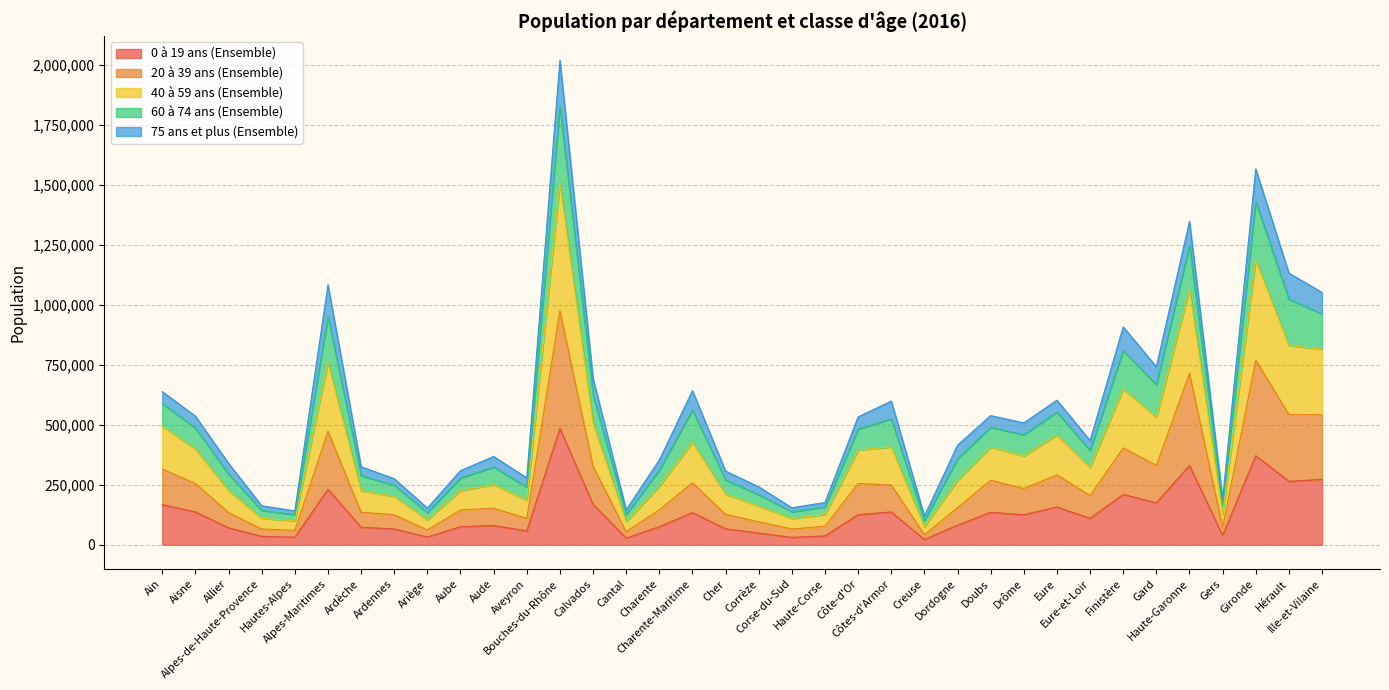

At which category does 60 à 74 ans (Ensemble) reach its first local valley?

Hautes-Alpes